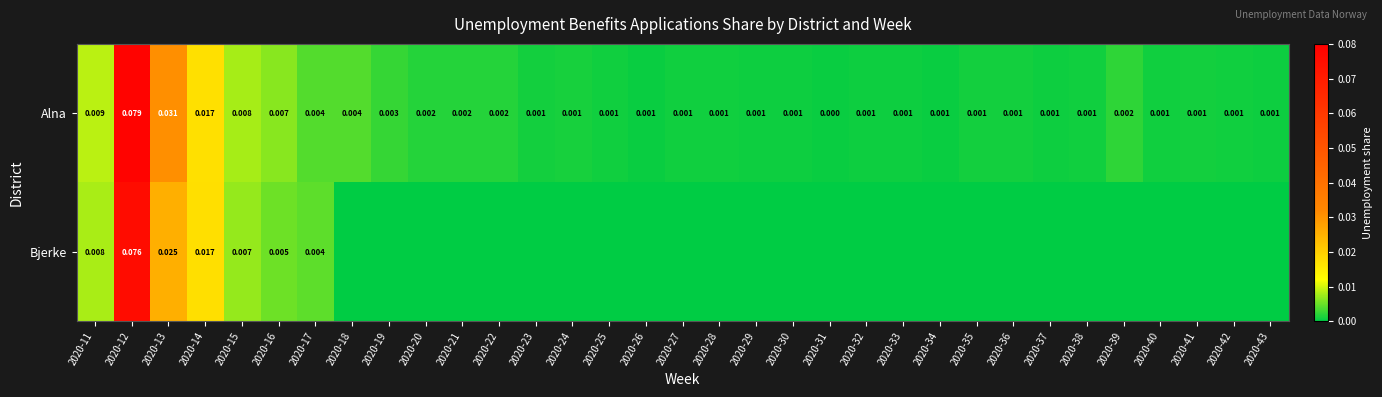

Rank the series at 2020-13 from highest to lowest value.

Alna, Bjerke